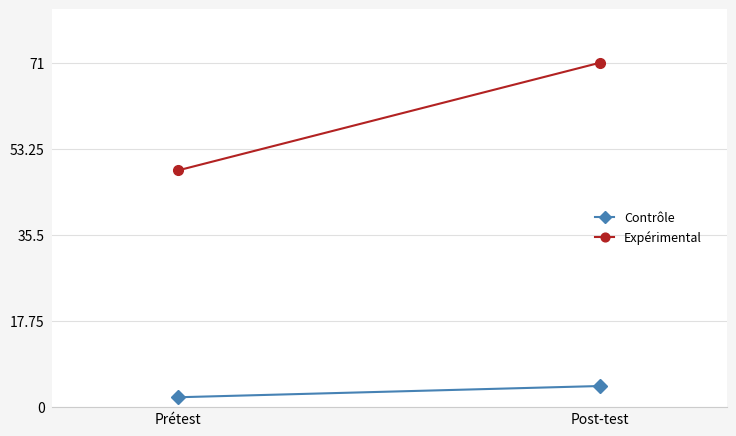

Which category has the highest value across all series?

Post-test